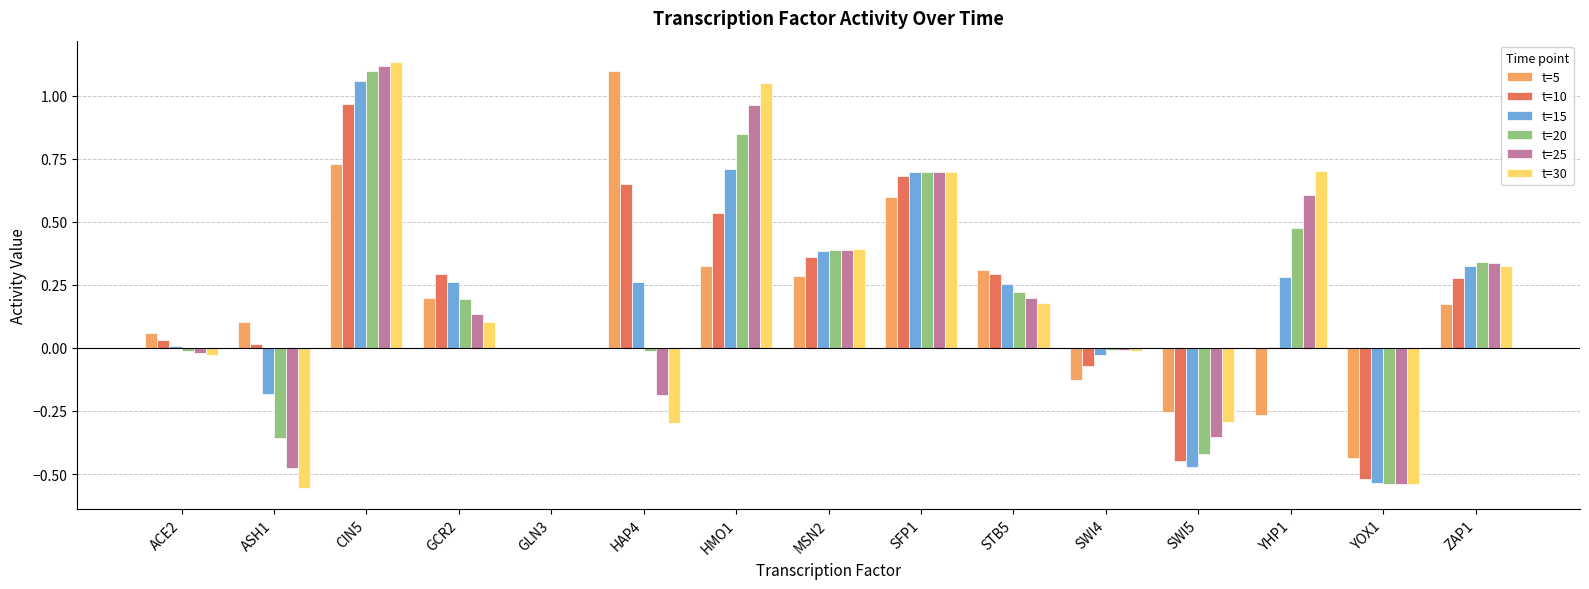

What is the total value across all series at STB5?

1.5